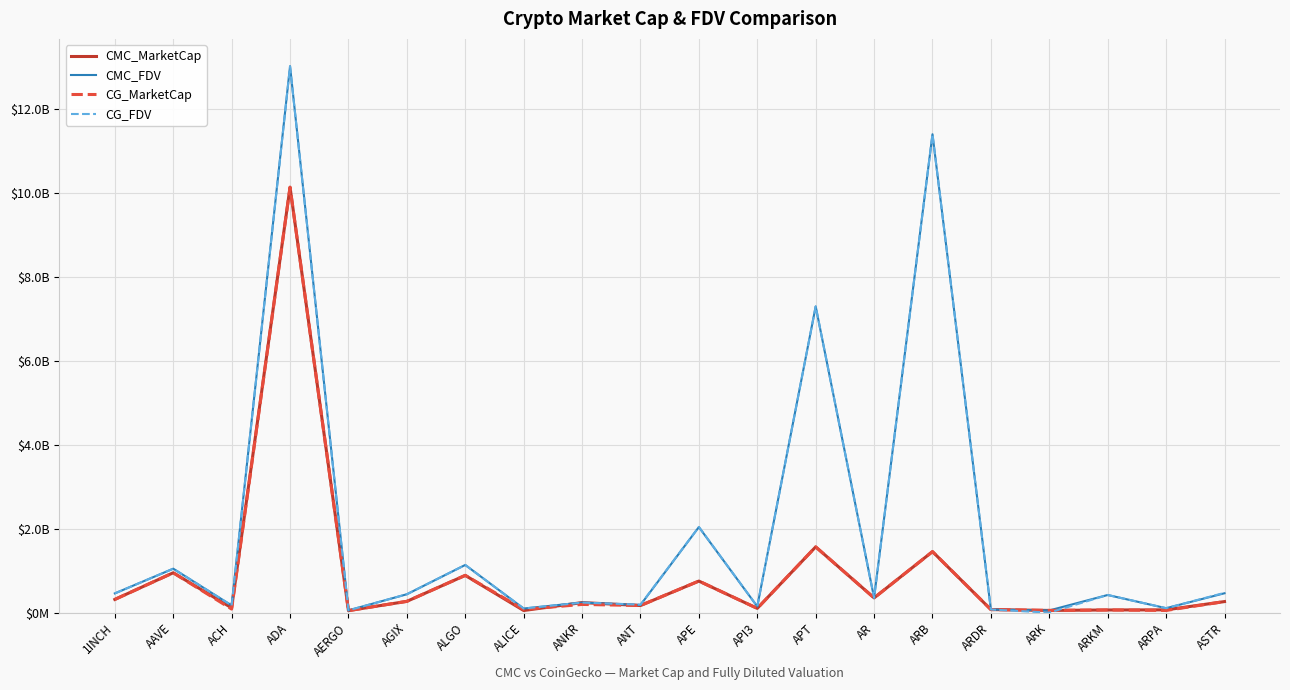

What is the label of the 13th point from the right?

ALICE